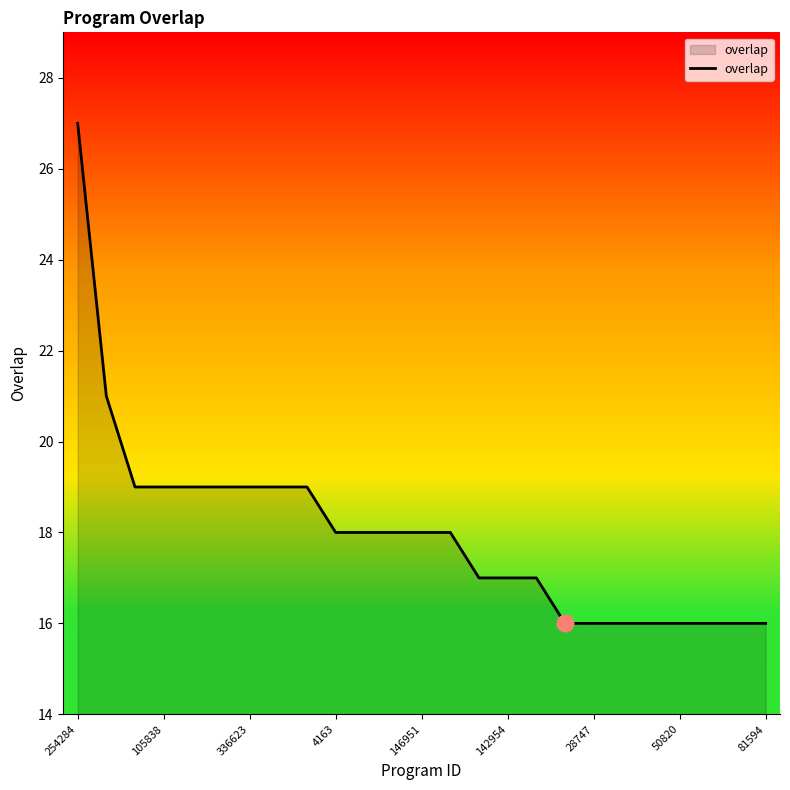

What is the maximum value shown in the chart?

27